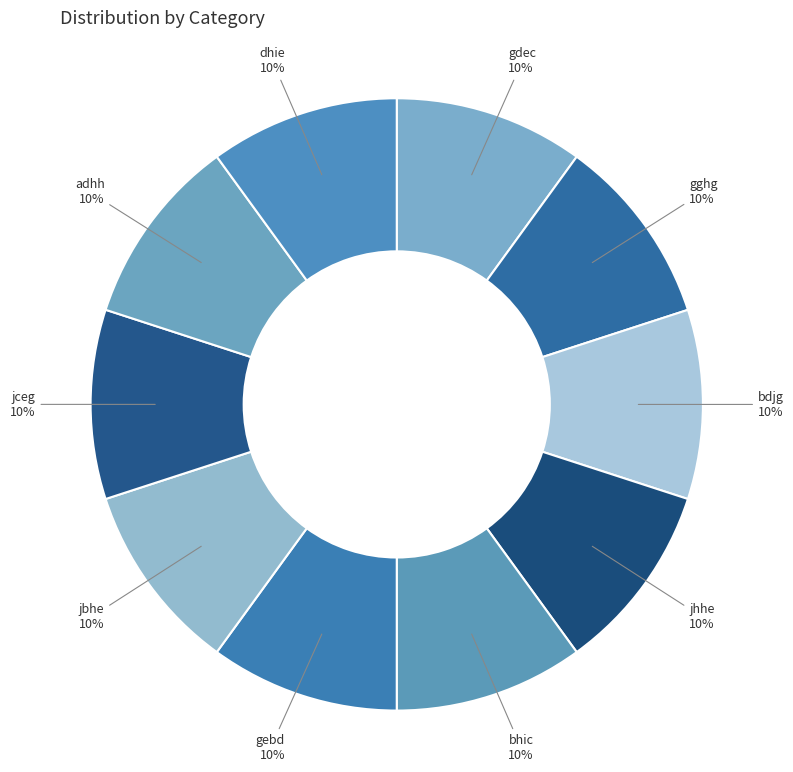

How many slices are in this pie chart?

10